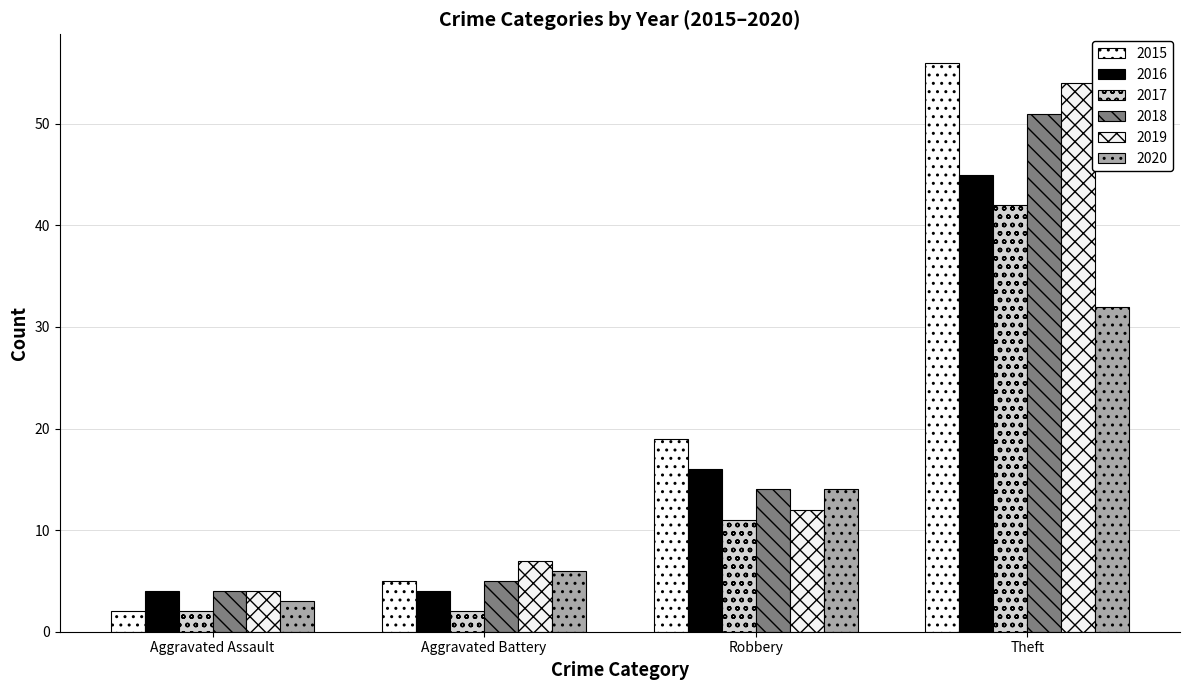

What position from the left is Theft?

4